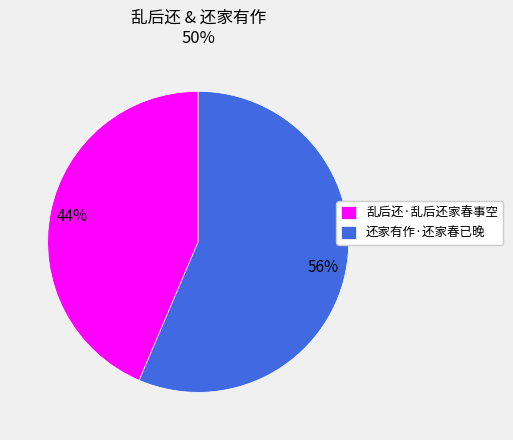

Which category has the smallest portion of the pie?

乱后还·乱后还家春事空